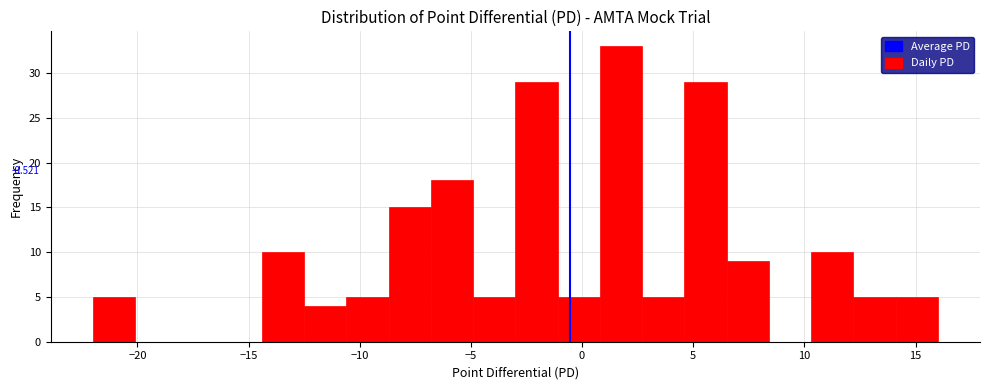

Around what value on the x-axis is the tallest bar? Give the approximate position of its centre, as read against the axis.

2.0